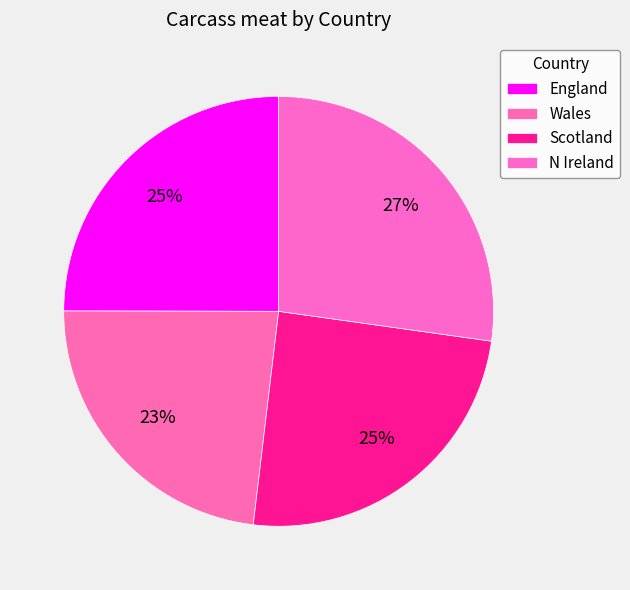

Is there any slice that represents more than half of the pie?

No